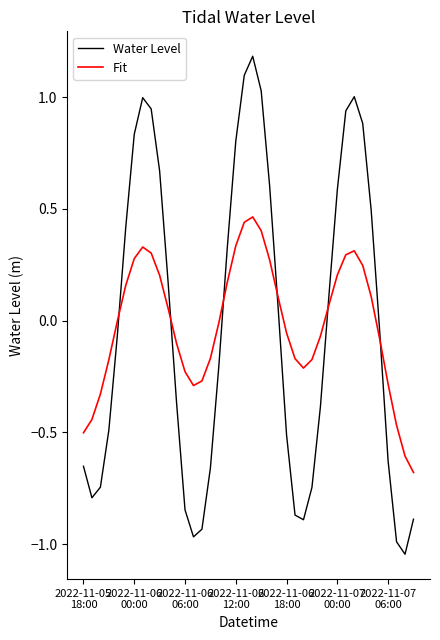

What is the maximum value shown in the chart?

1.2